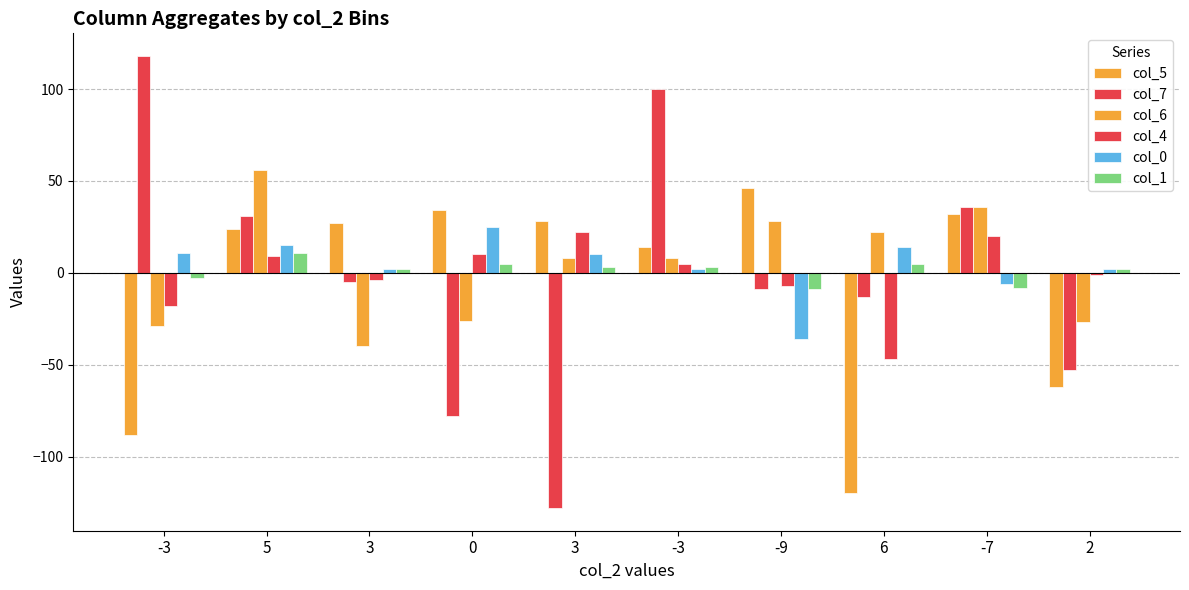

How many groups of bars are there?

10